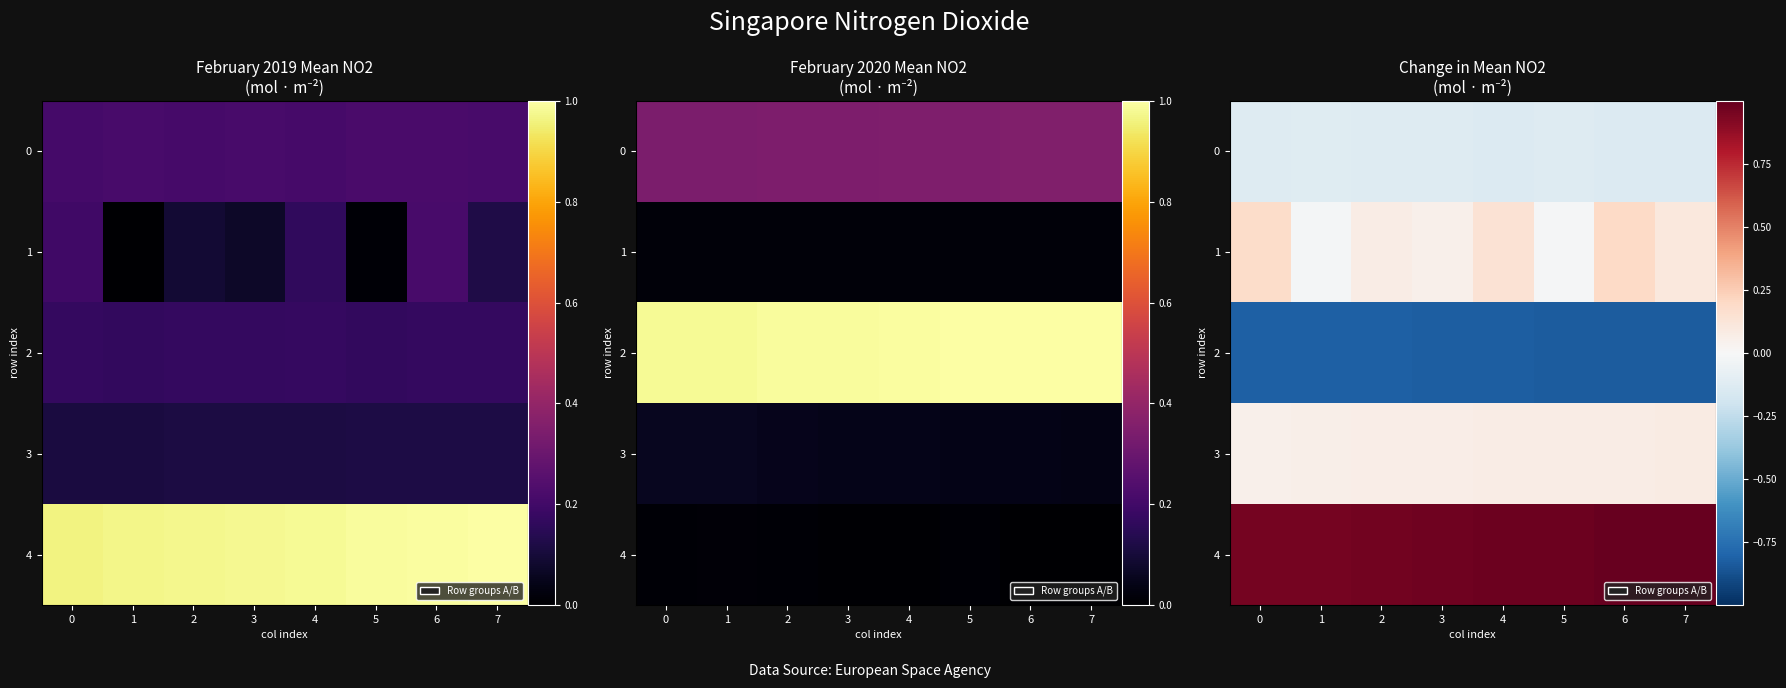

How many series are shown in this chart?

5